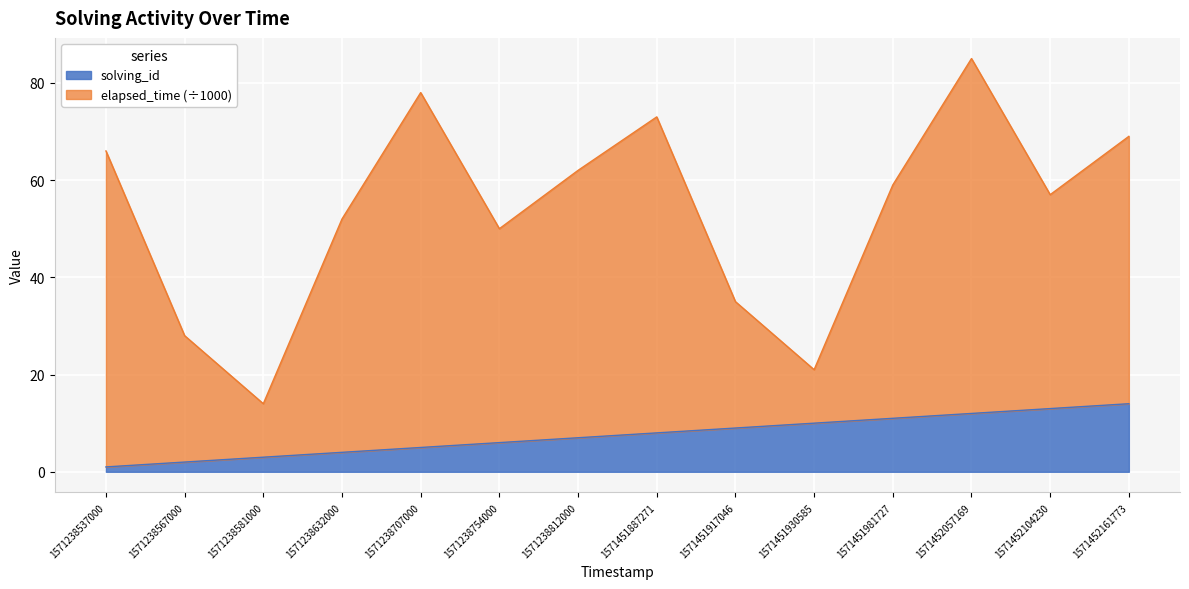

How many data points in solving_id are above 8?

6